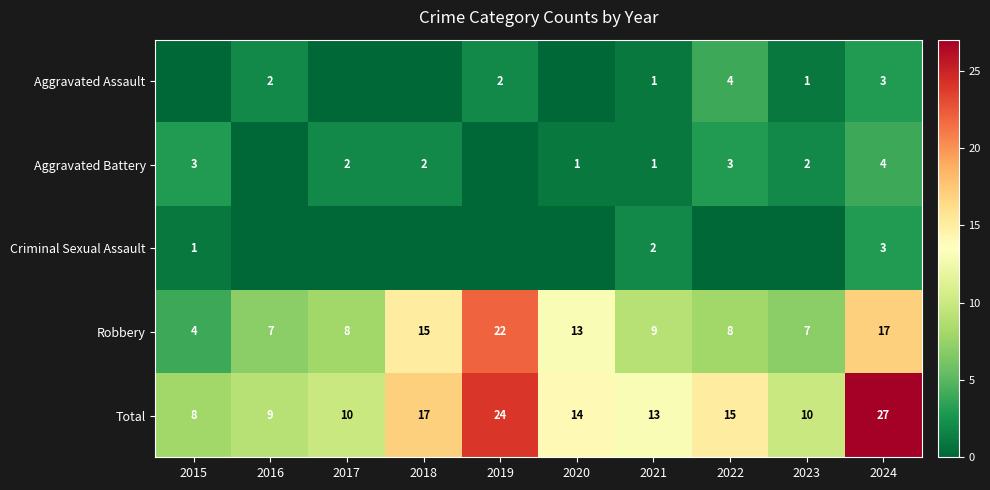

Which category has the lowest value in the Robbery series?

2015